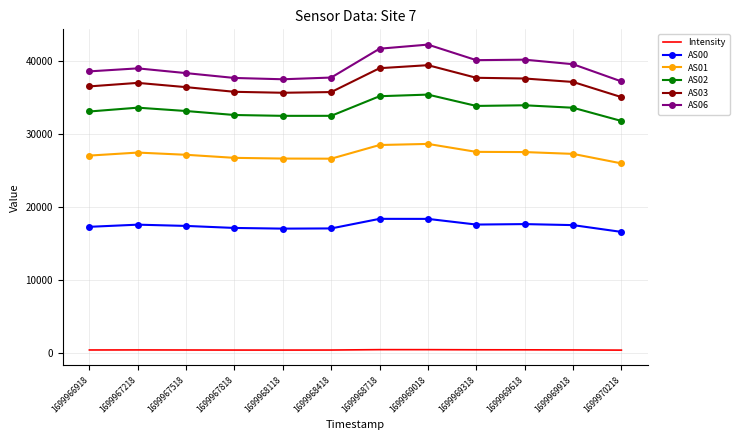

Is the value of AS06 at 1699967518 greater than the value of AS00 at 1699969318?

Yes